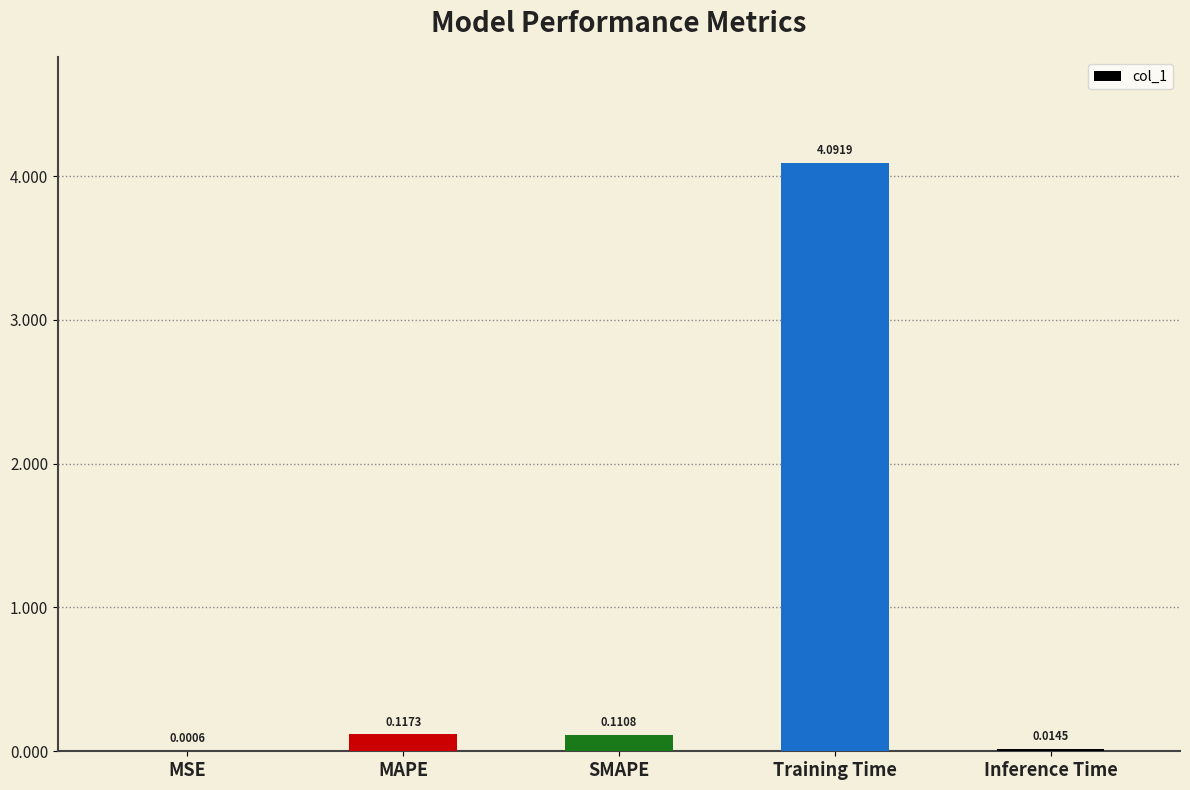

At which category does the chart reach its peak across all series?

Training Time